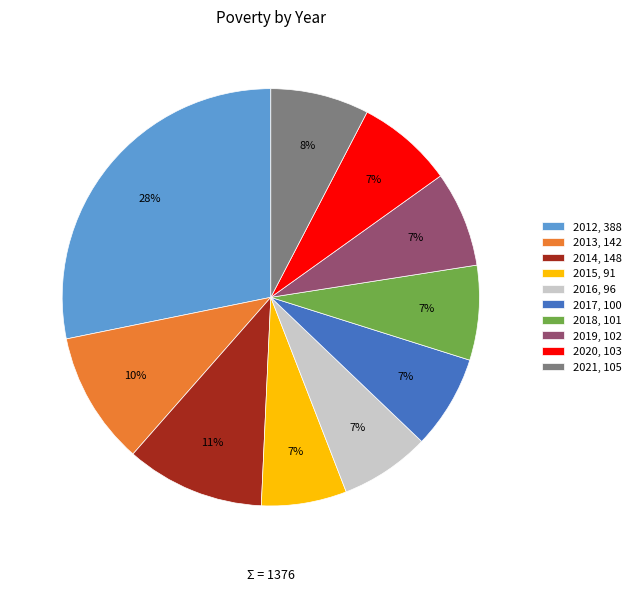

Between 2021, 105 and 2013, 142, which is larger?

2013, 142